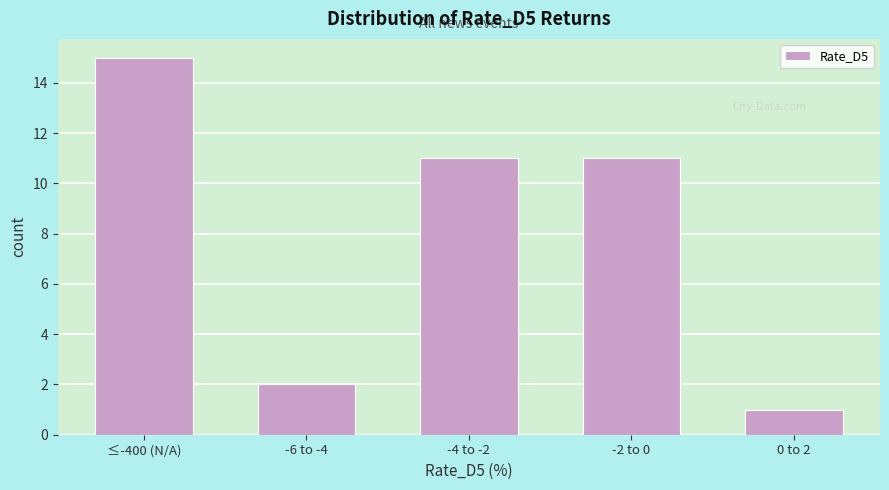

Reading right to left, transcribe all the data shown in this chart.

0 to 2=1	-2 to 0=11	-4 to -2=11	-6 to -4=2	≤-400 (N/A)=15